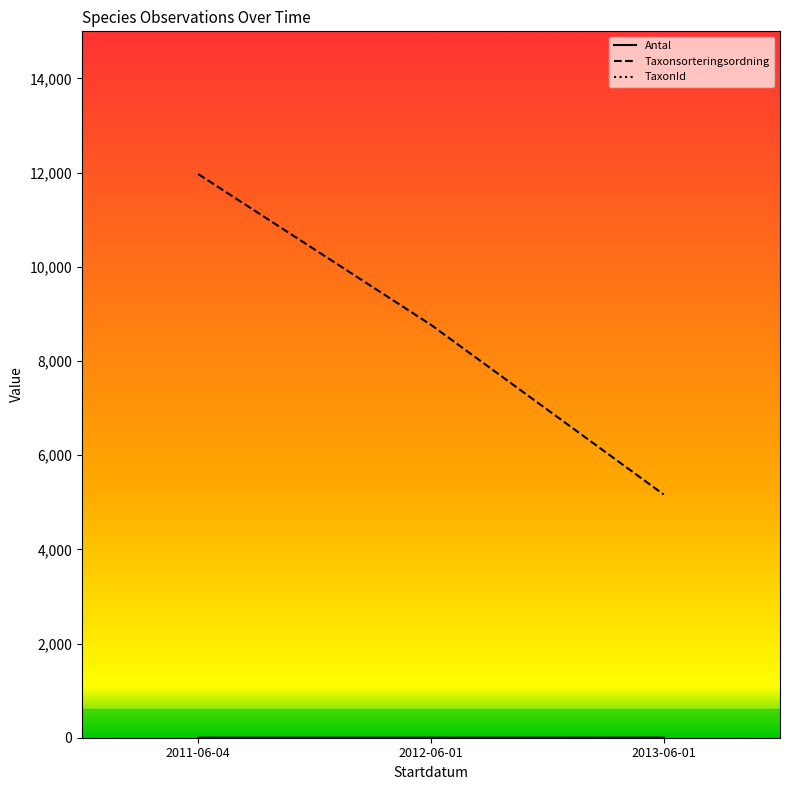

At which category is the sum across all series the highest?

2011-06-04